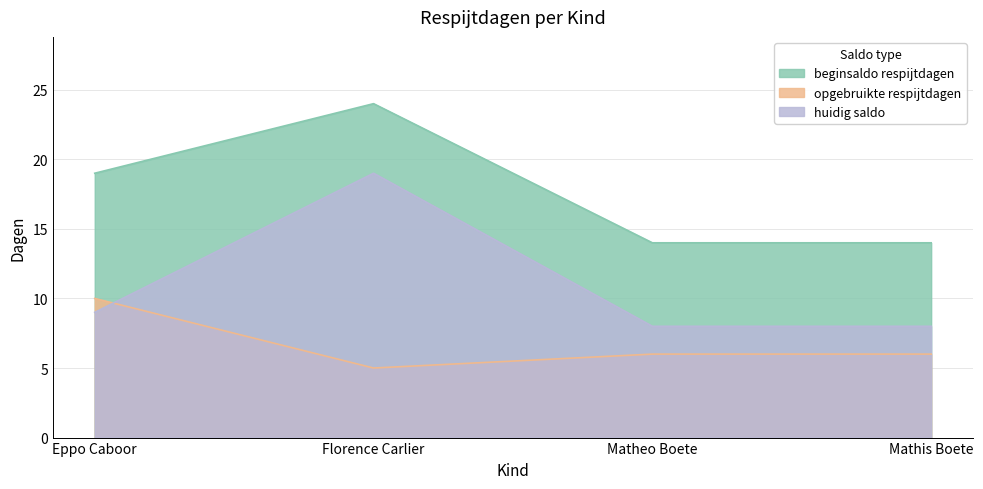

What is the value of the huidig saldo point at the 1st from the left?

9